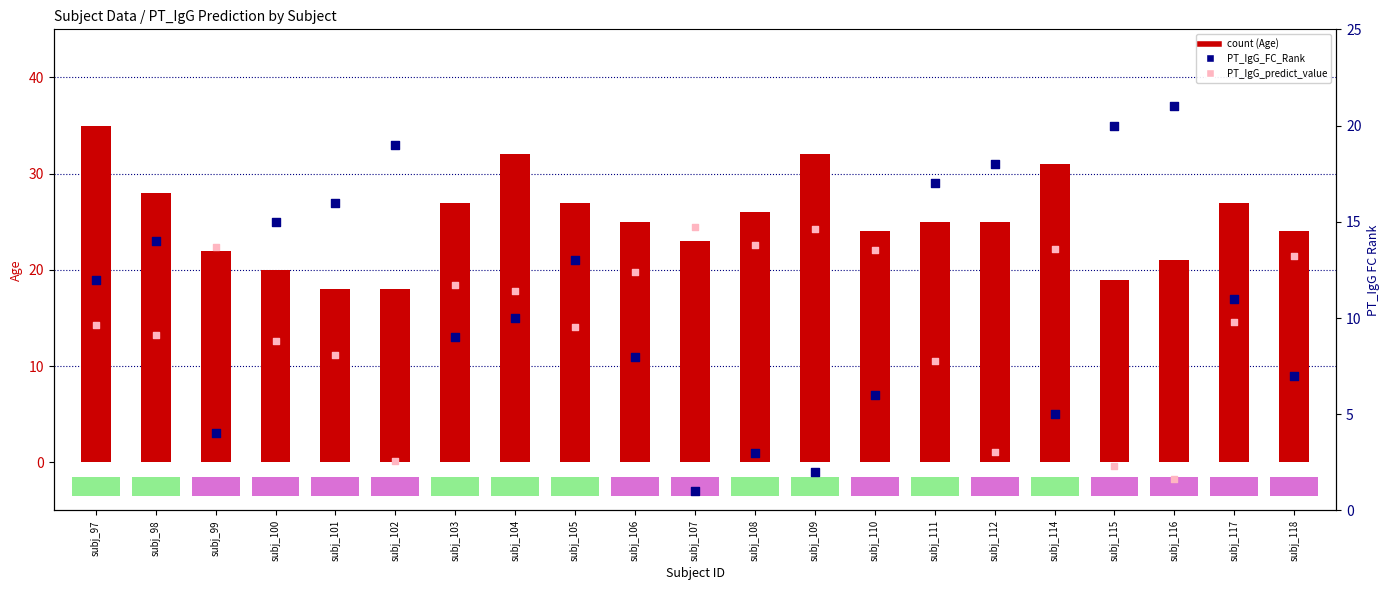

At how many categories does at least one series exceed 11?

21